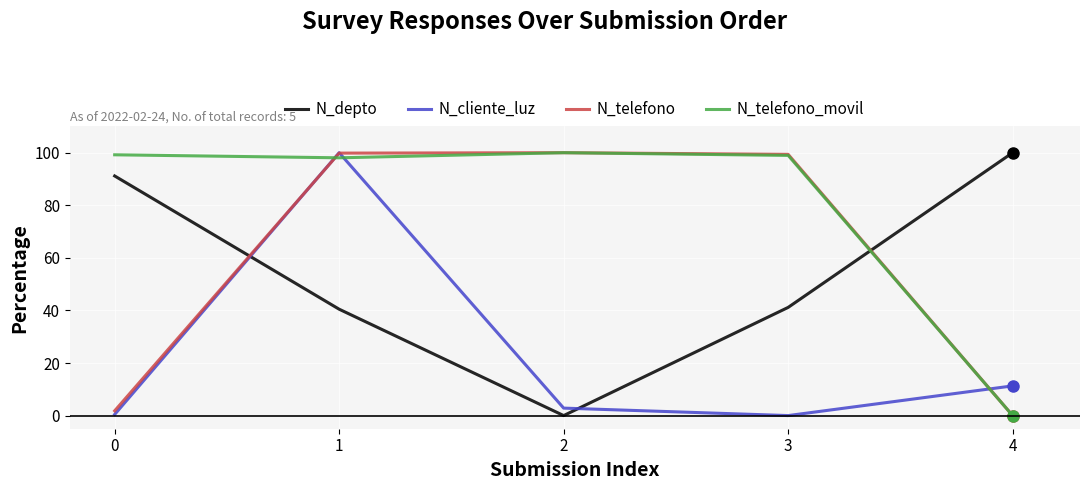

Which series ends up on top after the final intersection of N_telefono and N_cliente_luz?

N_cliente_luz